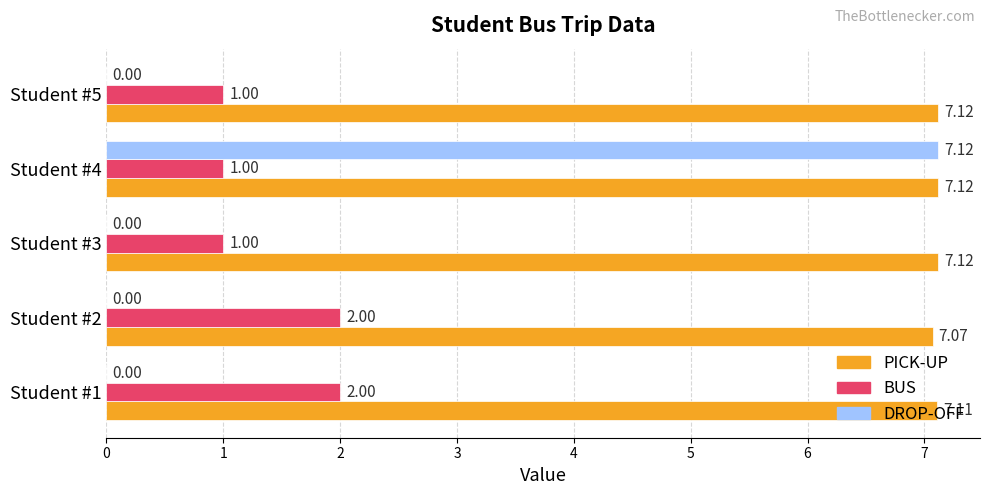

Between Student #1 and Student #4, which series saw the biggest shift?

DROP-OFF